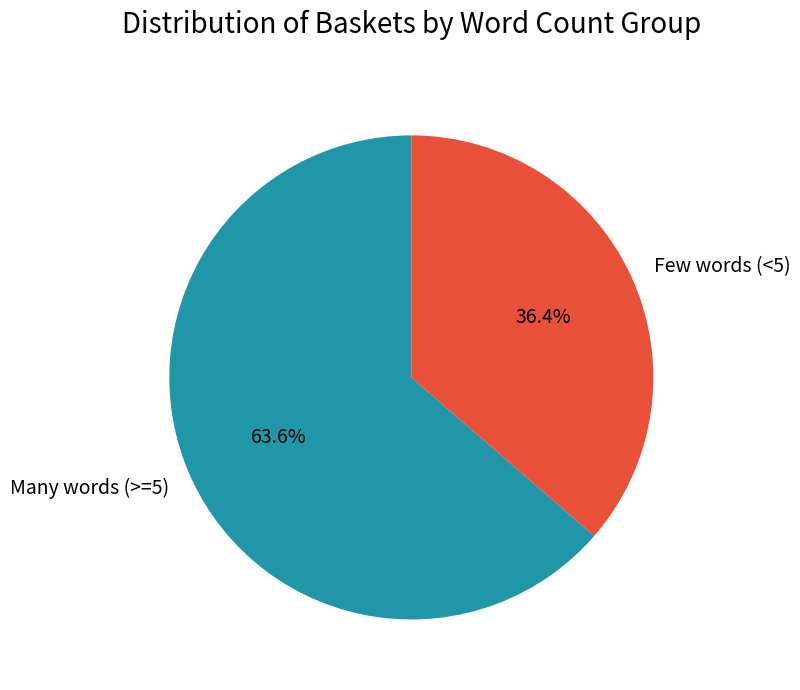

Is there any slice that represents more than half of the pie?

Yes